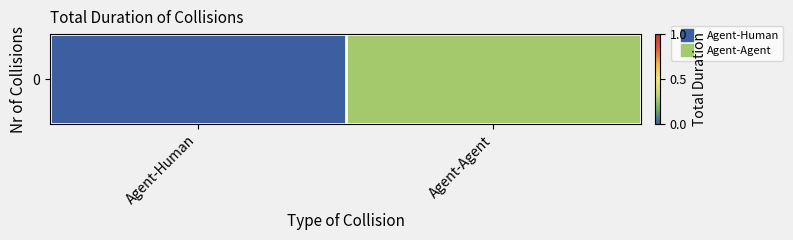

Reading right to left, list all the values displayed in this chart.

Agent-Agent=0.3	Agent-Human=0.0